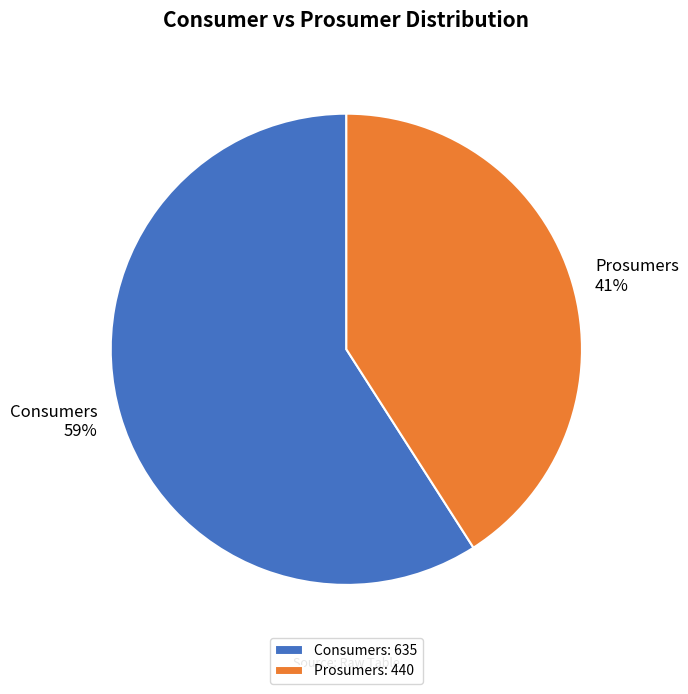

To the nearest percent, what portion does Prosumers represent?

41%